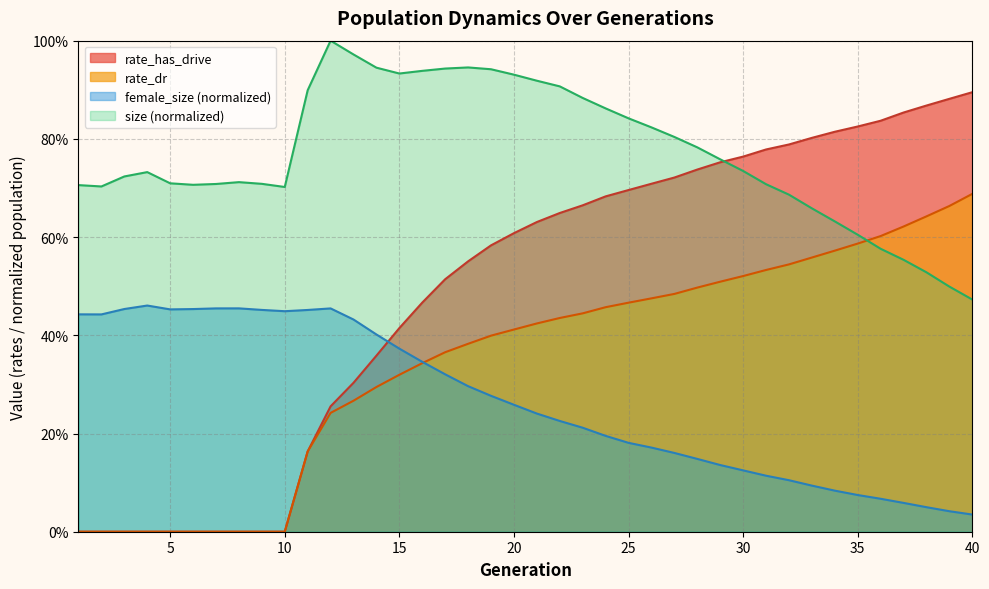

How many data points does each series have?

40